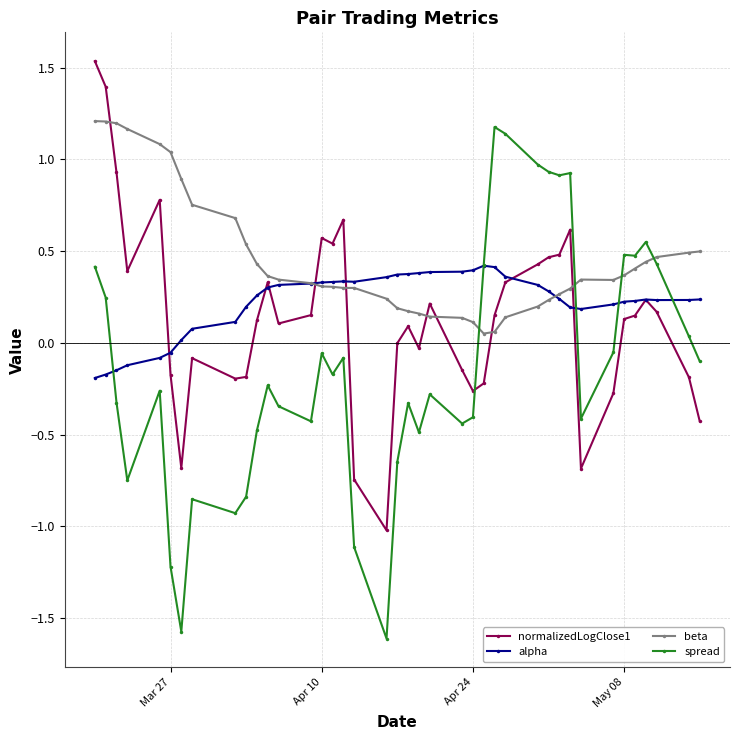

Which series has the largest total across all categories?

beta